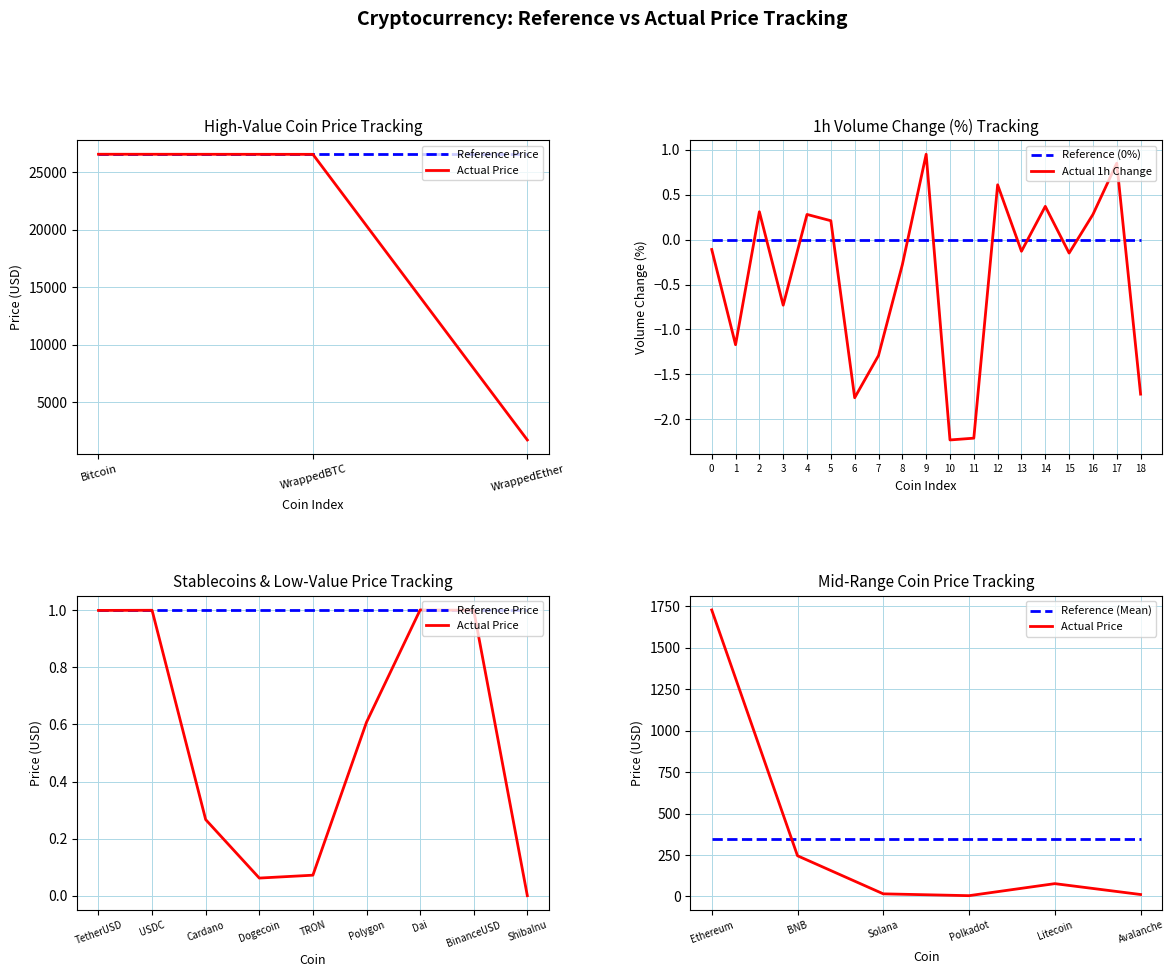

Which series ends up on top after the final intersection of Actual 1h Change and Reference (0%)?

Reference (0%)